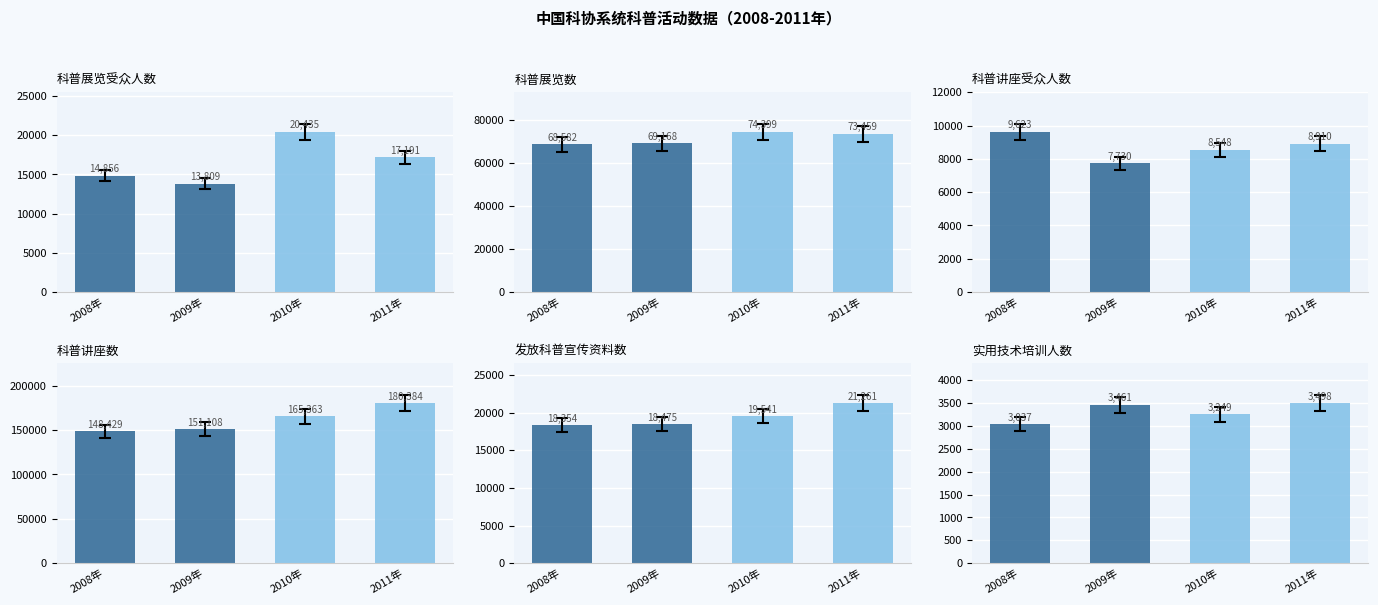

Which series has the largest range (max minus min)?

科普讲座数